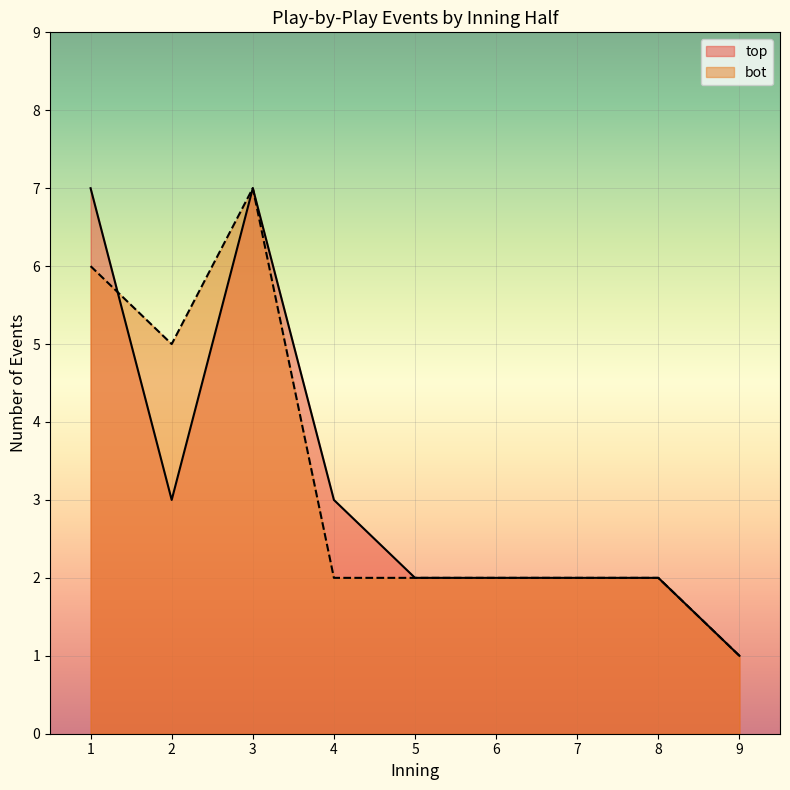

The top series shows 3 at 7. True or false?

False